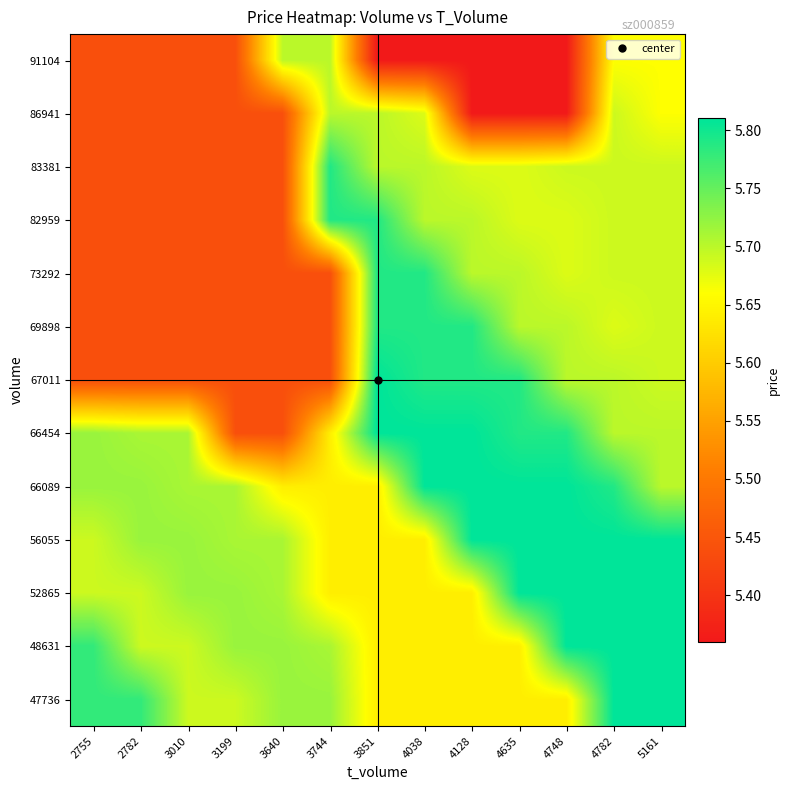

Rank the series at 4782 from highest to lowest value.

47736, 48631, 52865, 56055, 66089, 66454, 67011, 73292, 82959, 83381, 86941, 69898, 91104